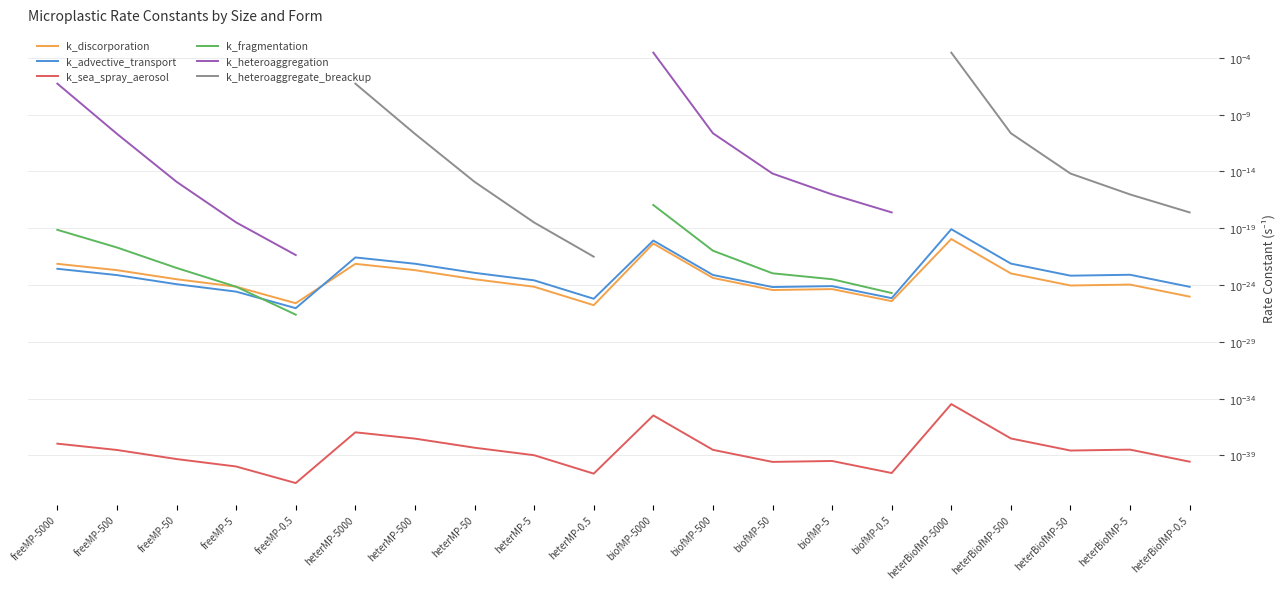

True or false: k_fragmentation and k_advective_transport cross at least once.

True